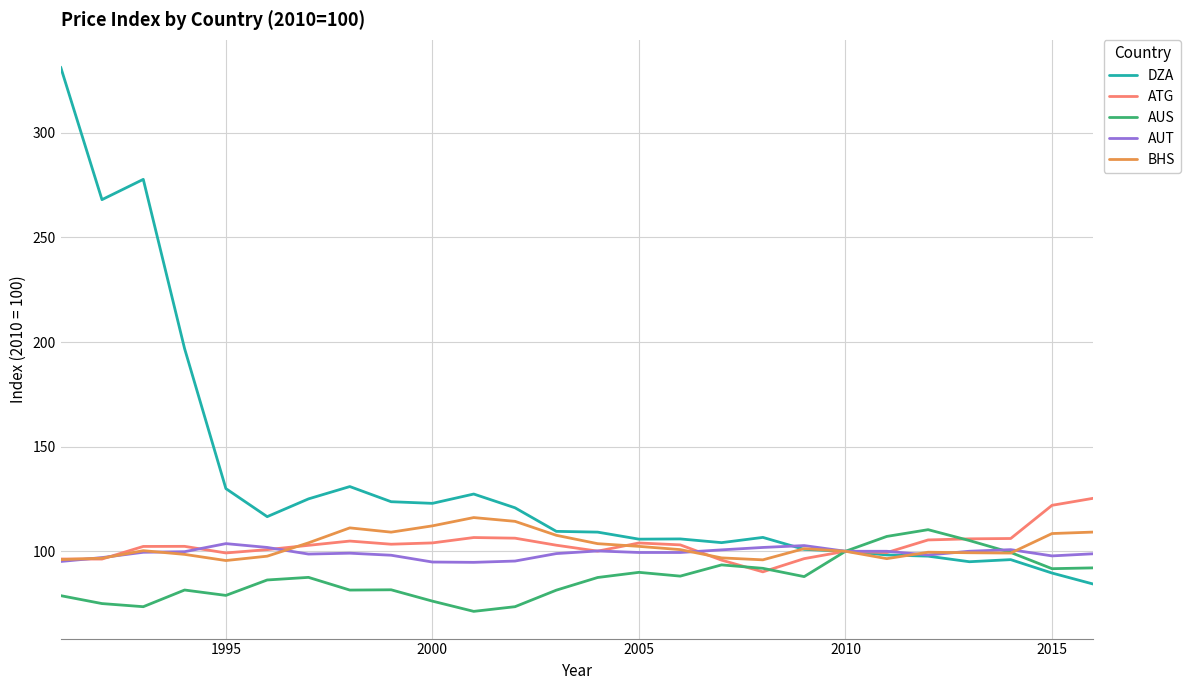

Is this an area chart (filled region under the line)?

No